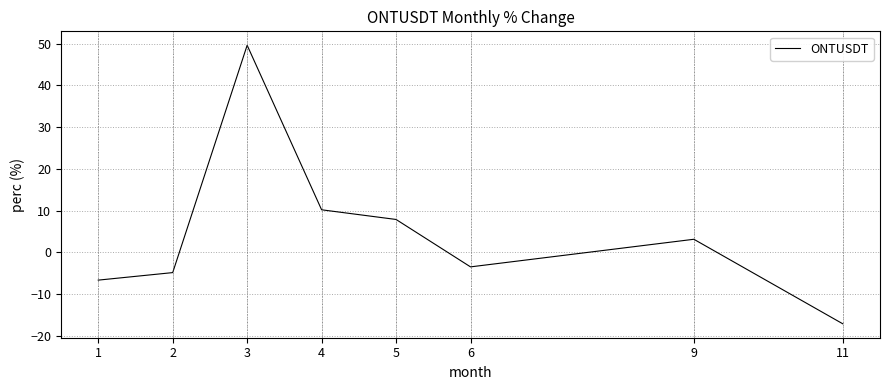

What is the difference between the second highest and minimum values?

27.3